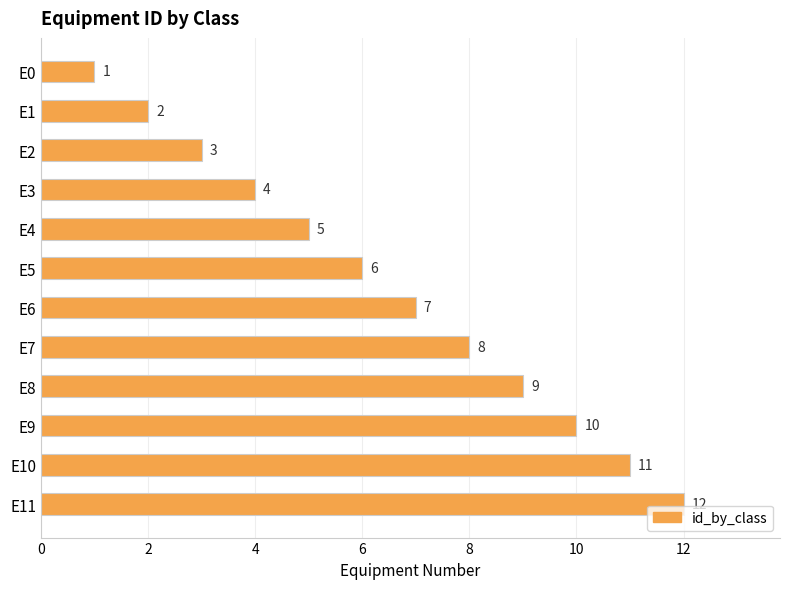

Which category has the highest value across all series?

E11